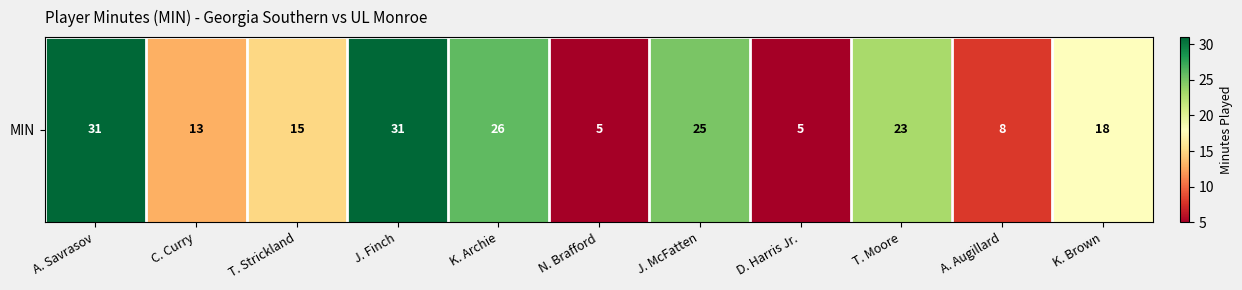

What is the maximum value shown in the chart?

31